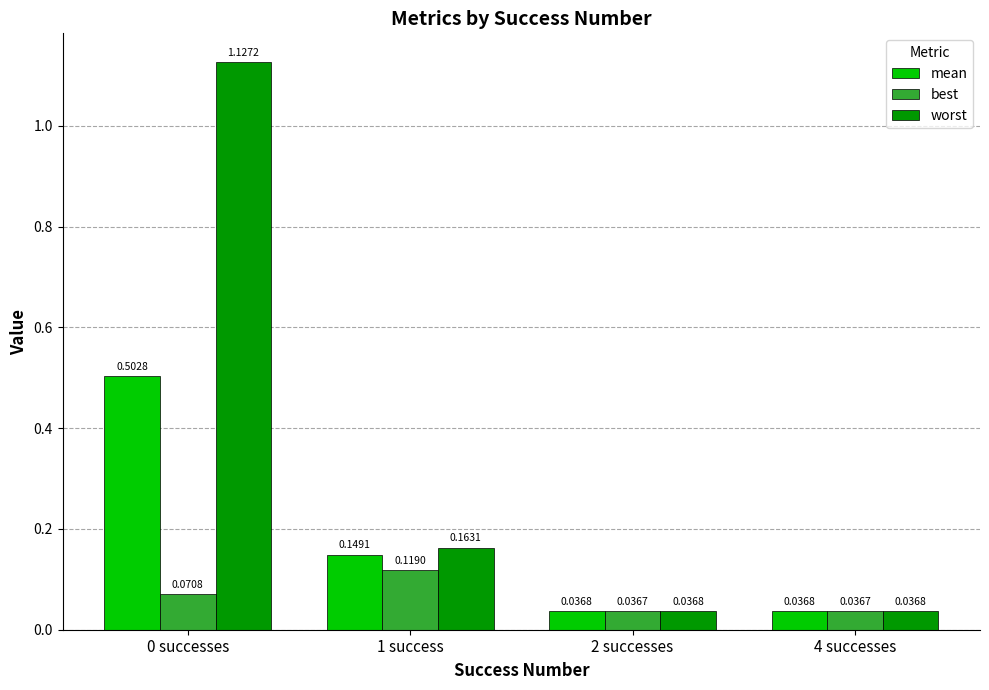

How many groups of bars are there?

4